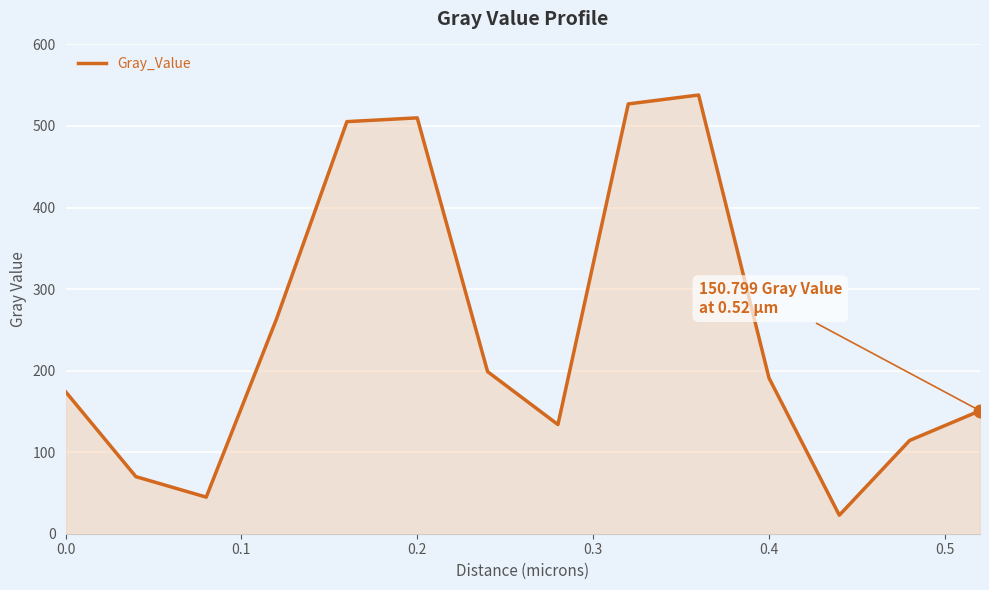

What is the difference between the second highest and second lowest values?

482.2